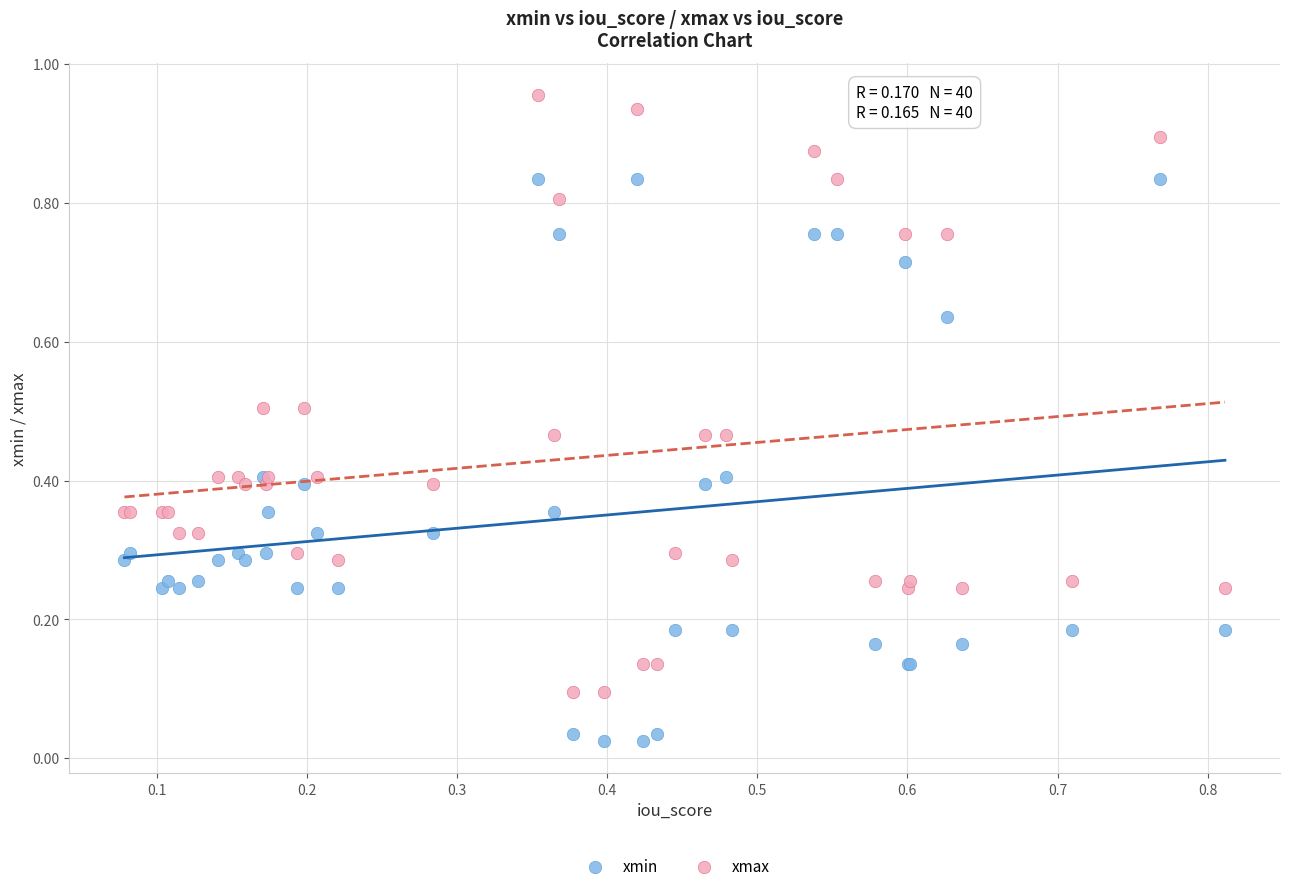

Which series contains the highest Y value?

xmax